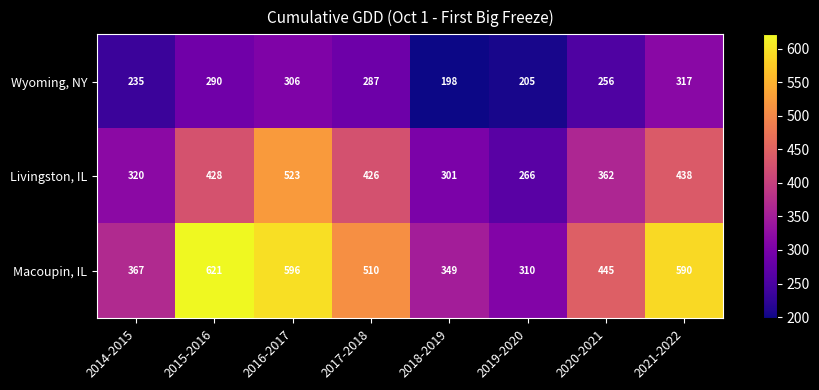

At which category is the sum across all series the highest?

2016-2017